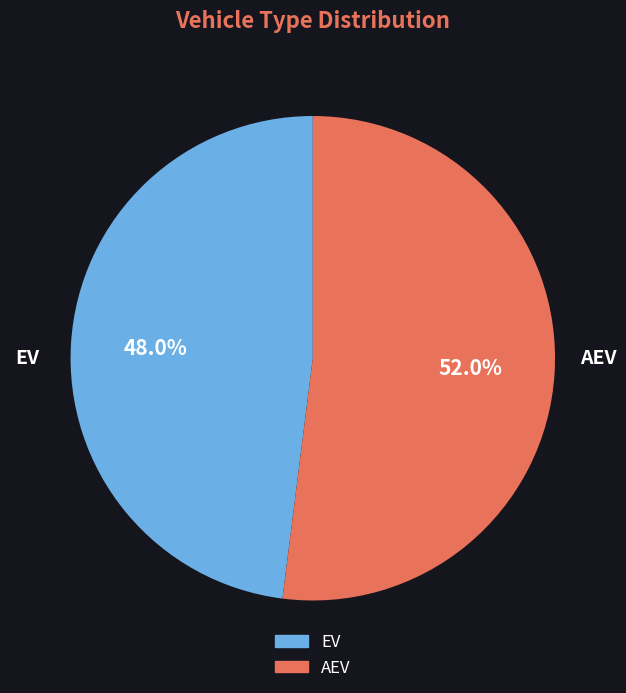

What is the ratio of the value at AEV to the value at EV?

1.1